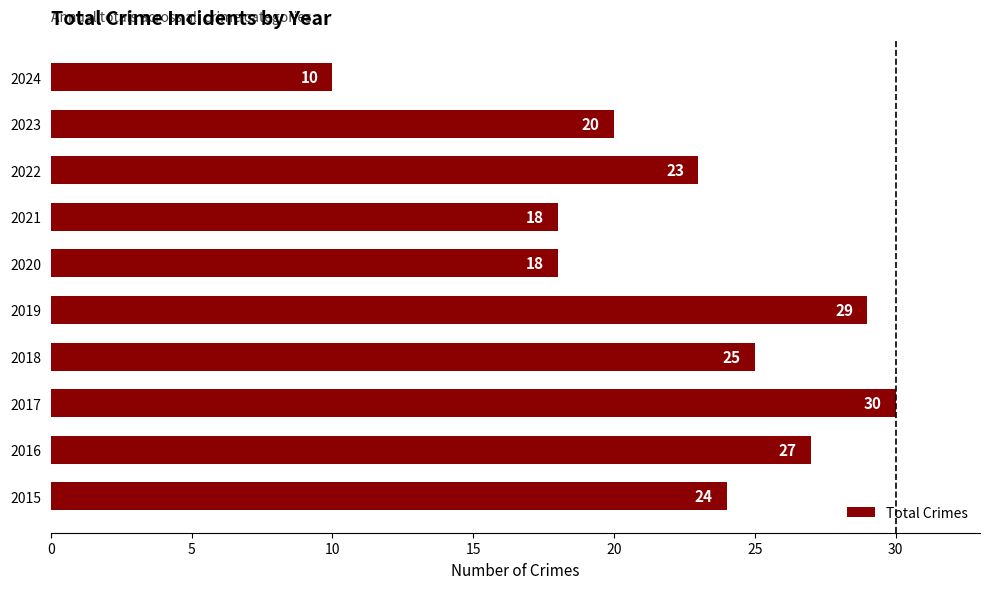

Reading top to bottom, transcribe all the data shown in this chart.

2024=10	2023=20	2022=23	2021=18	2020=18	2019=29	2018=25	2017=30	2016=27	2015=24